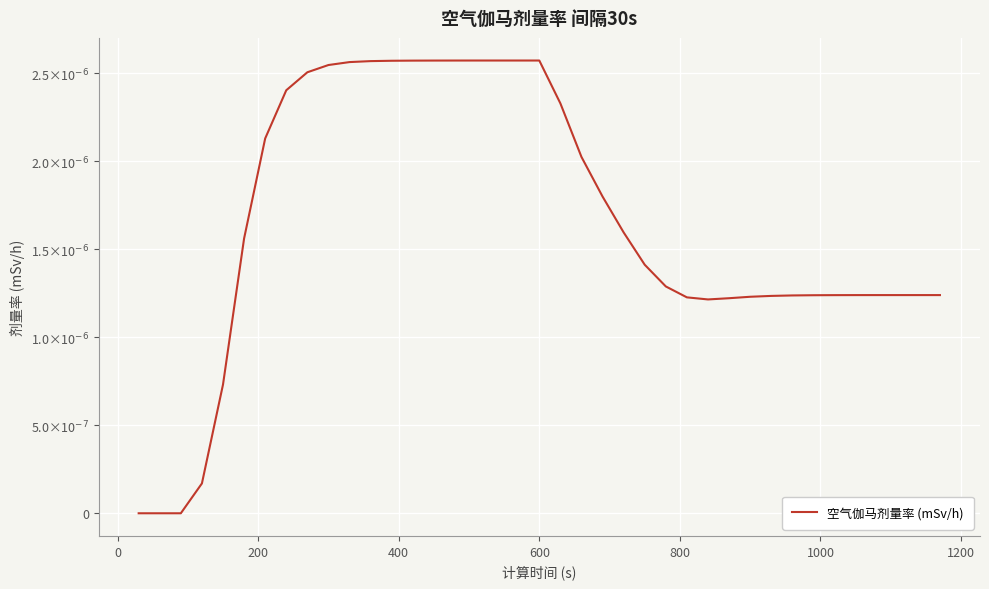

Is this an area chart (filled region under the line)?

No